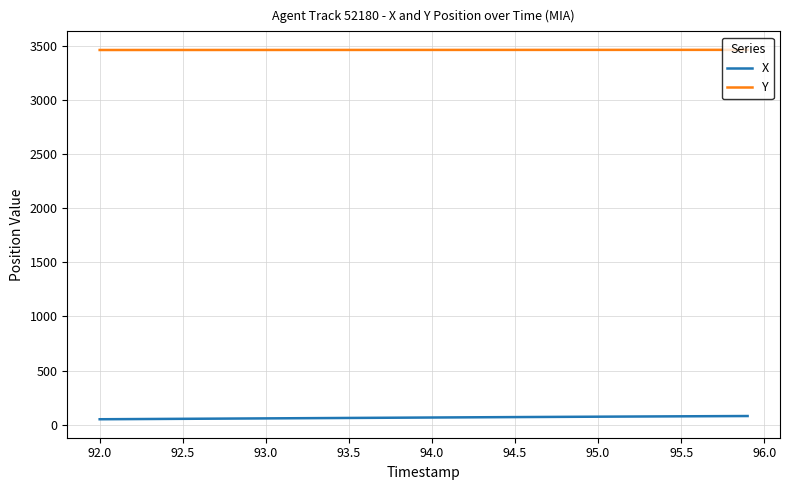

What is the greatest value displayed?

3462.6